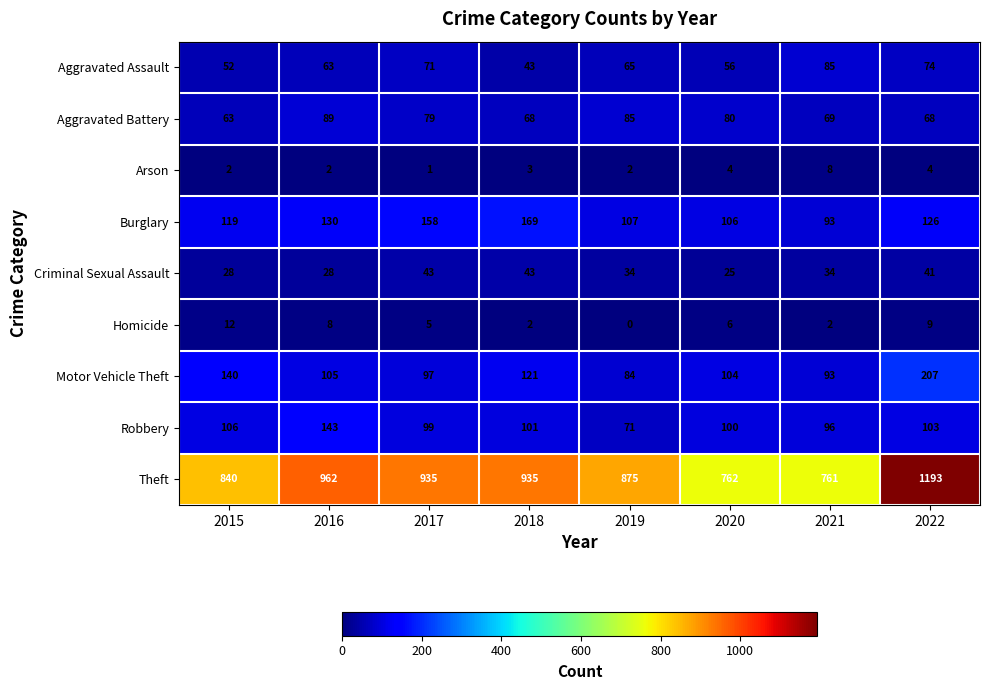

What is the difference between the highest and lowest values at 2021?

759